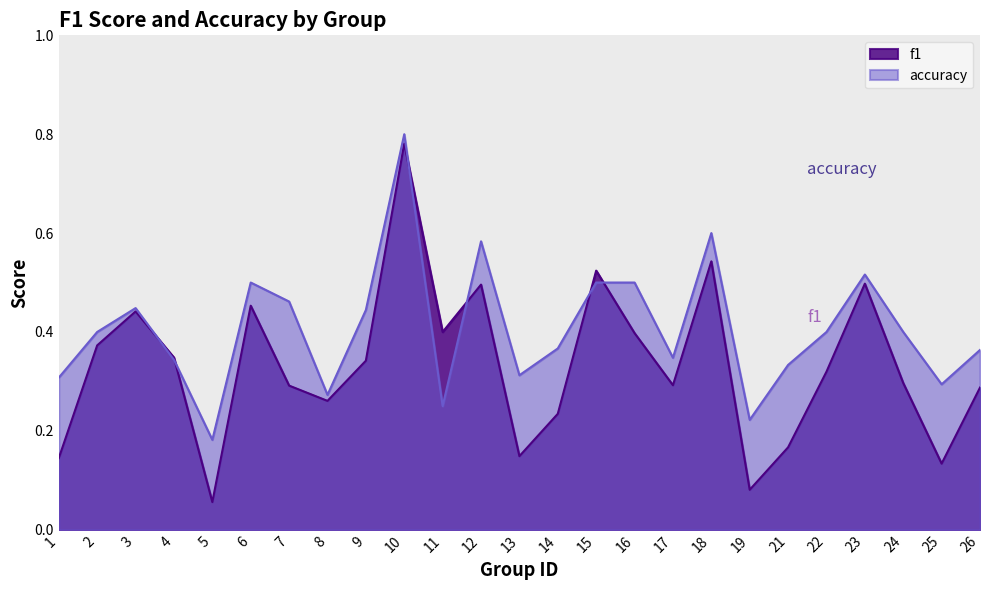

Which label corresponds to the smallest value in the chart?

5